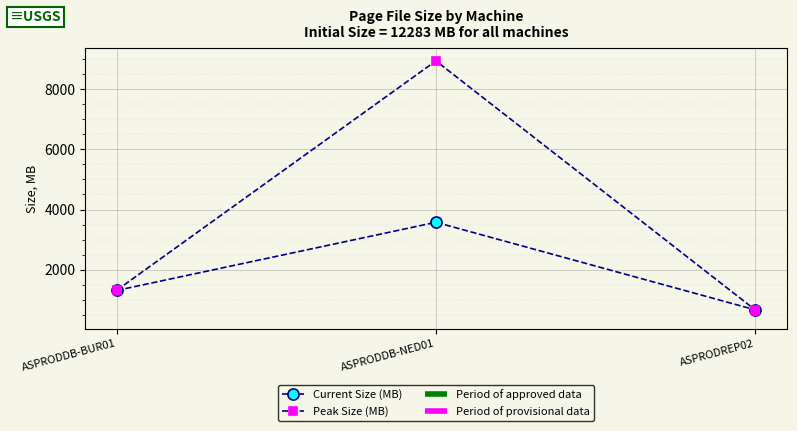

Is the value of Peak Size (MB) at ASPRODDB-BUR01 greater than the value of Current Size (MB) at ASPRODREP02?

Yes